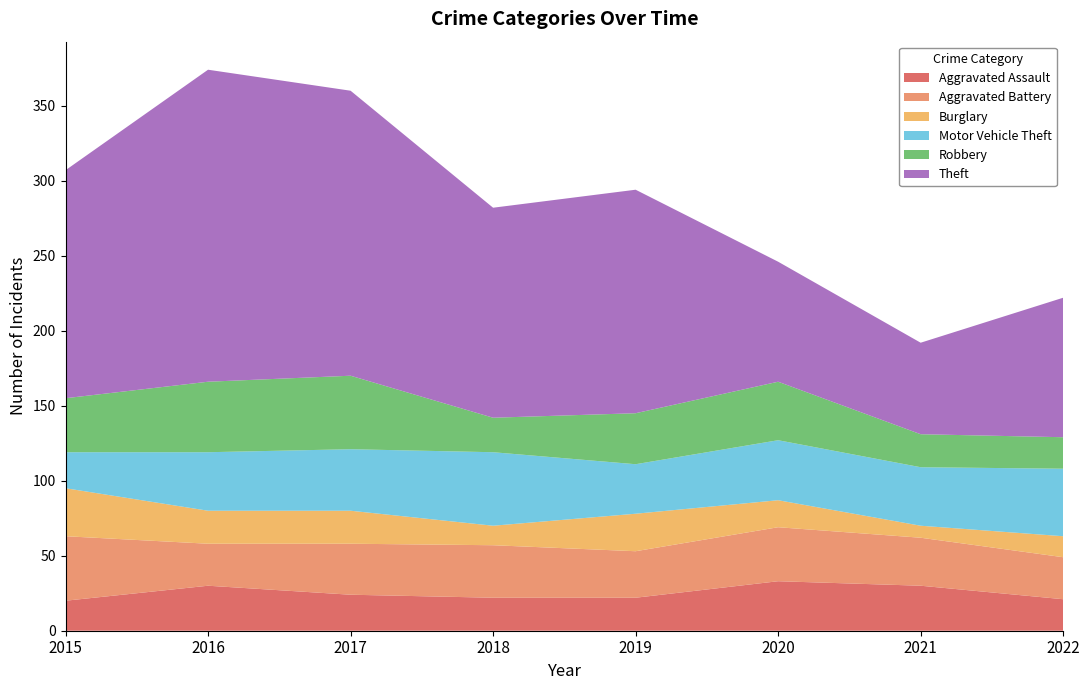

Reading right to left, transcribe all the data shown in this chart.

Aggravated Assault: 21	30	33	22	22	24	30	20
Aggravated Battery: 28	32	36	31	35	34	28	43
Burglary: 14	8	18	25	13	22	22	32
Motor Vehicle Theft: 45	39	40	33	49	41	39	24
Robbery: 21	22	39	34	23	49	47	36
Theft: 93	61	80	149	140	190	208	152